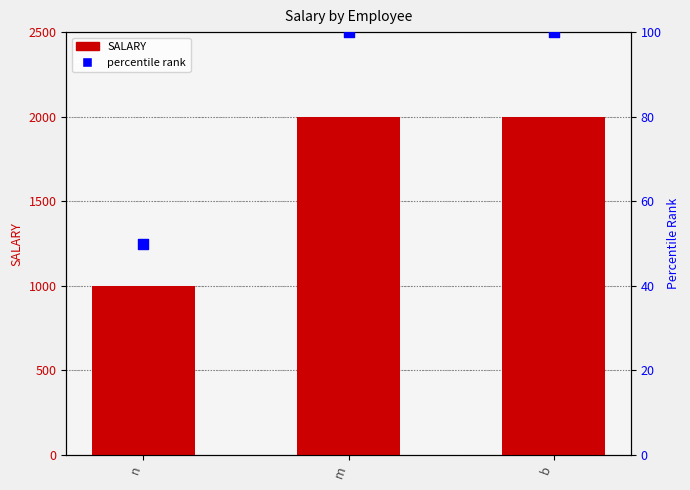

Which series has the largest total across all categories?

SALARY